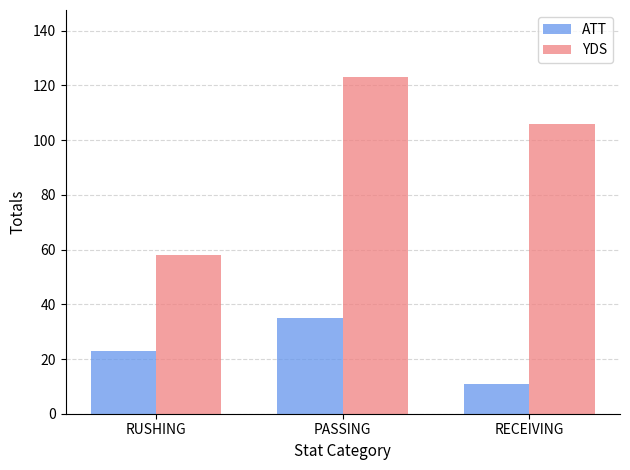

How many groups of bars are there?

3